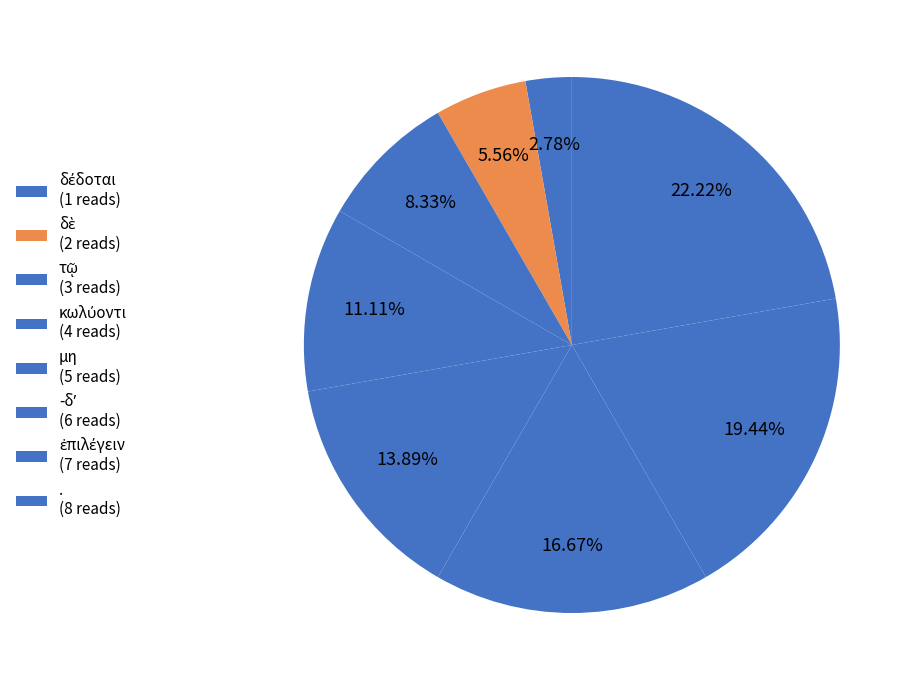

What is the total percentage of -δʼ and μη?

30.6%